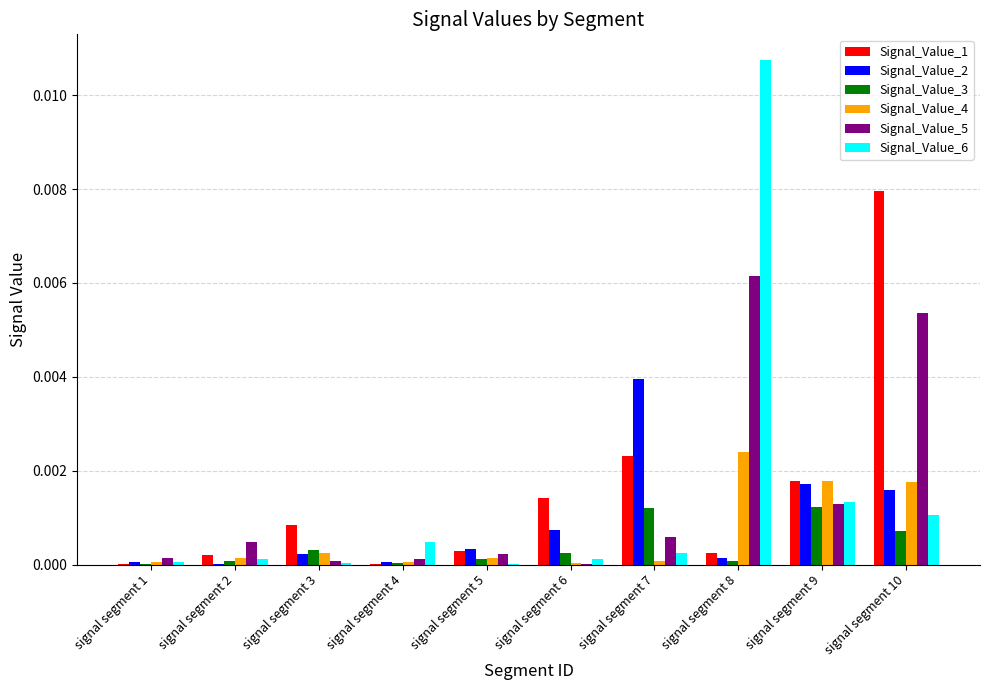

Count the number of data series in this chart.

6